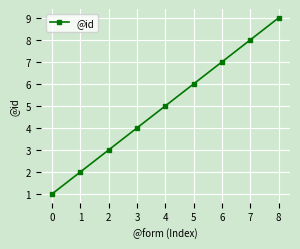

What is the sum of the values at 4 and 2?

8